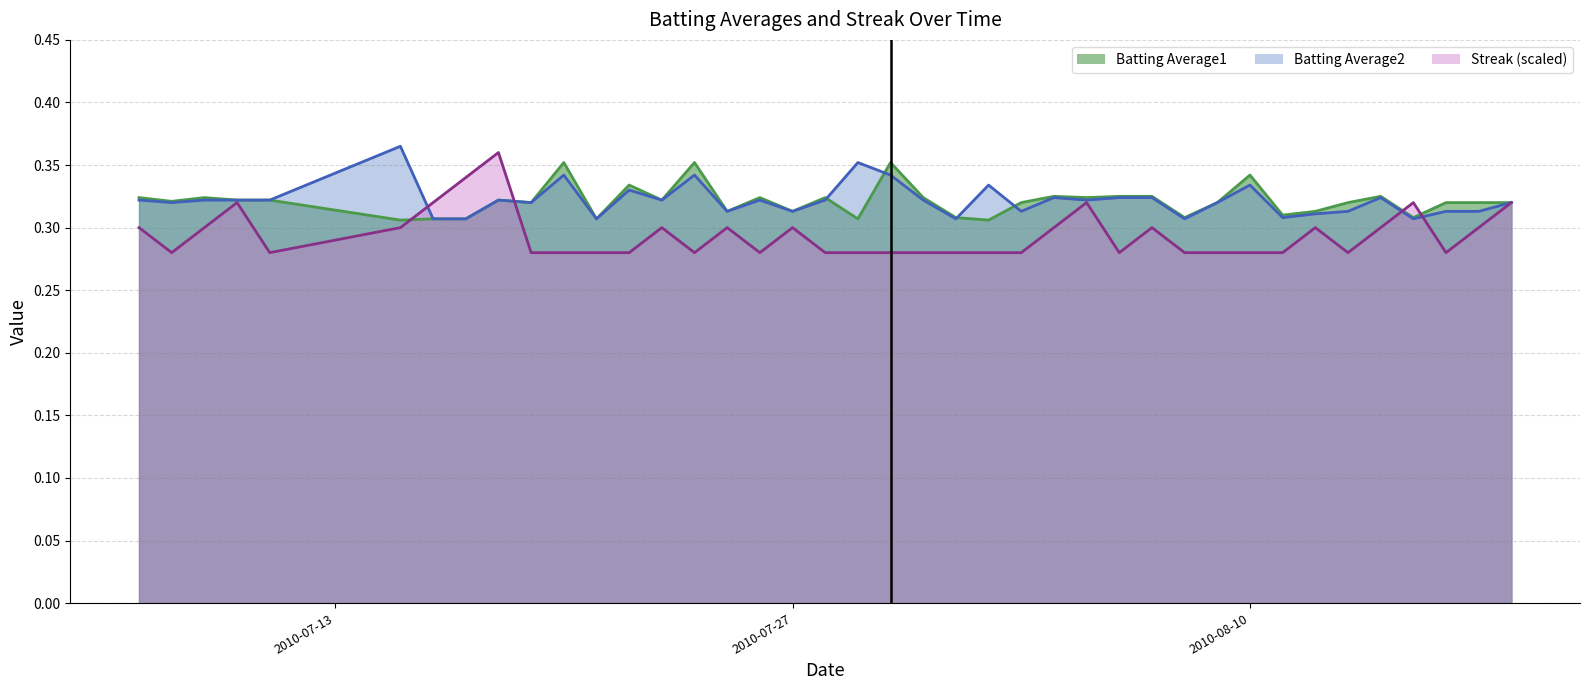

How many lines are shown in the chart?

3